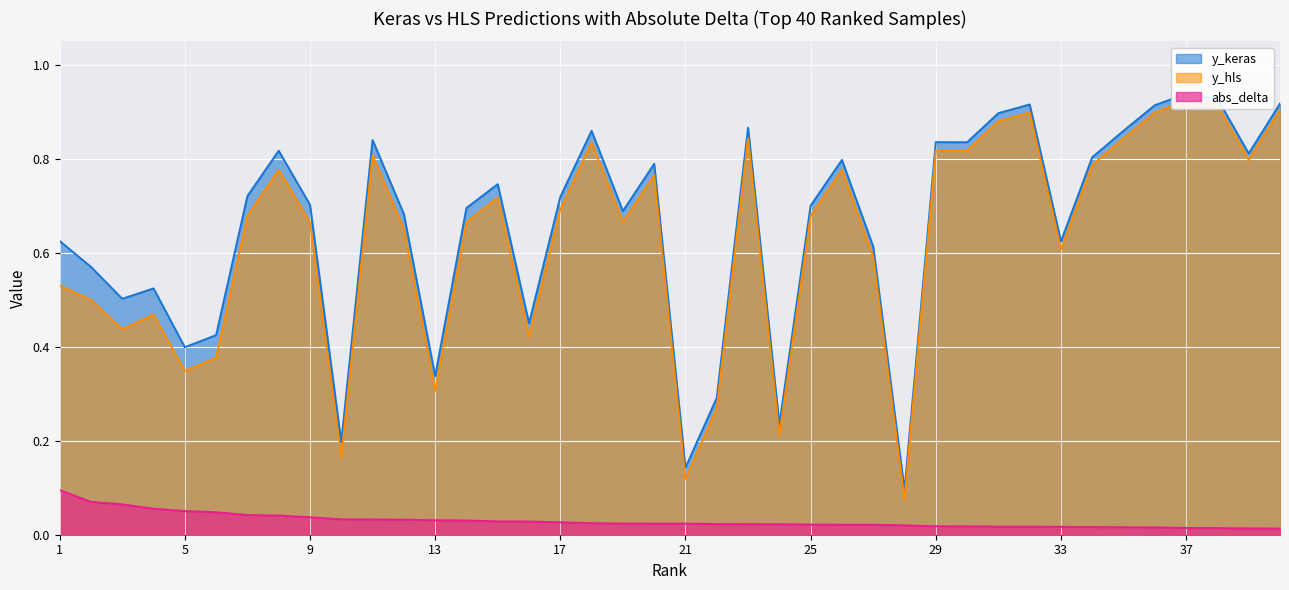

What is the minimum value for y_keras?

0.1